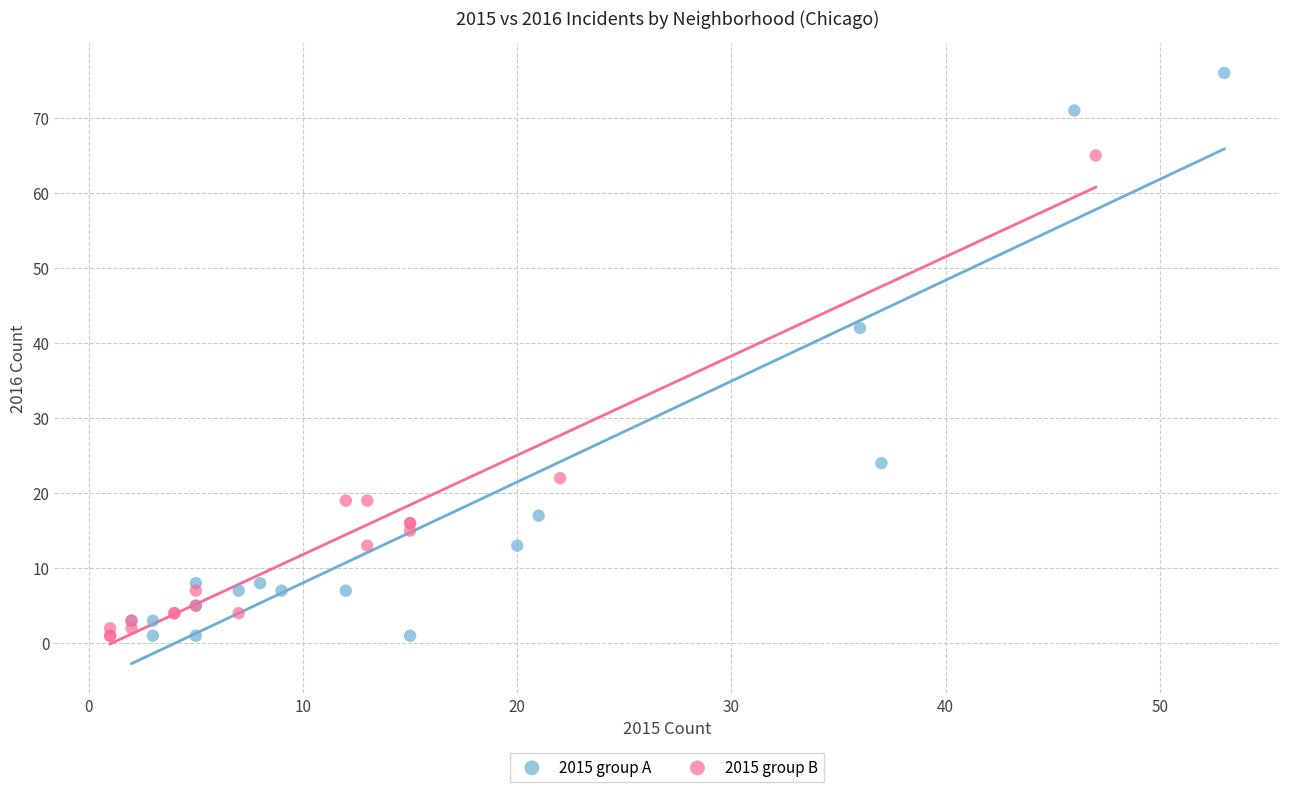

Which series has the widest spread of Y values?

2015 group A